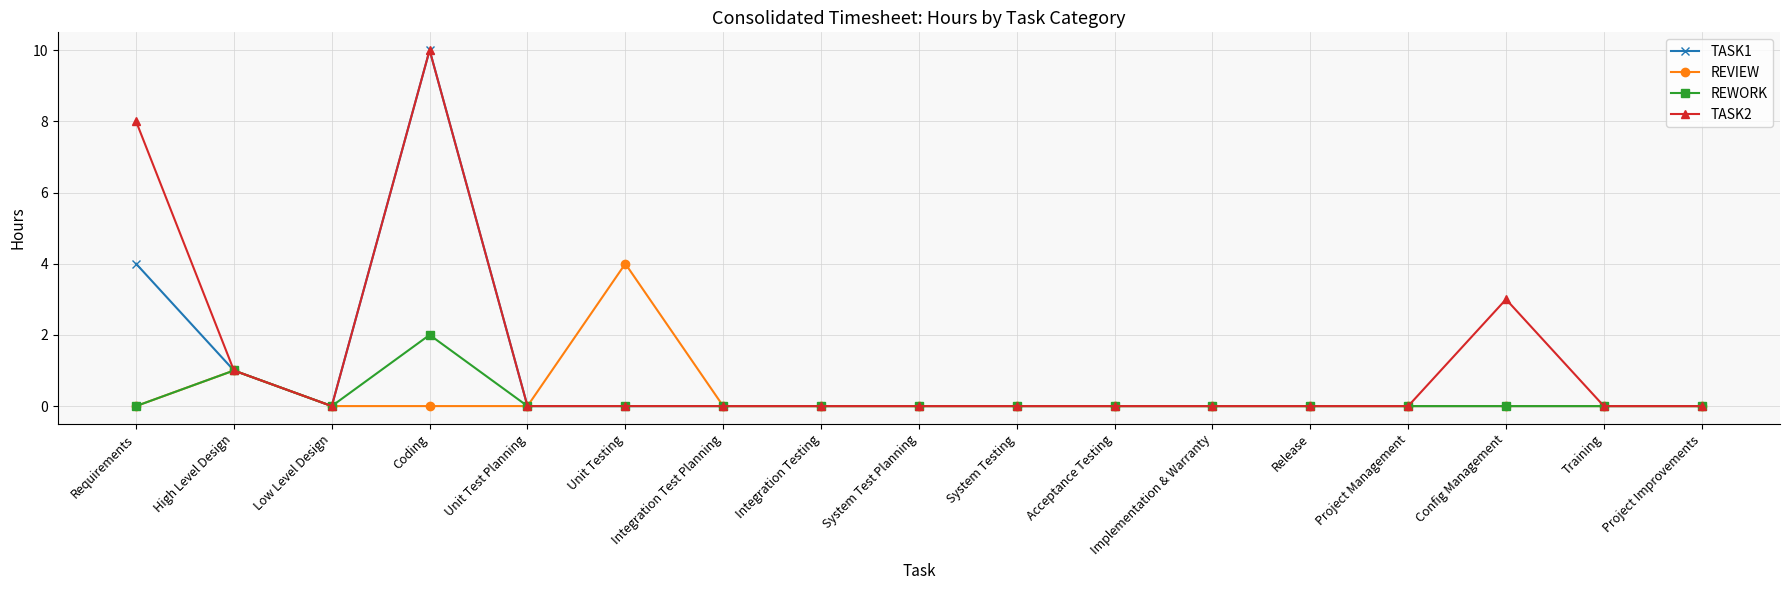

True or false: REVIEW has more than 0 points higher than both neighbors.

True